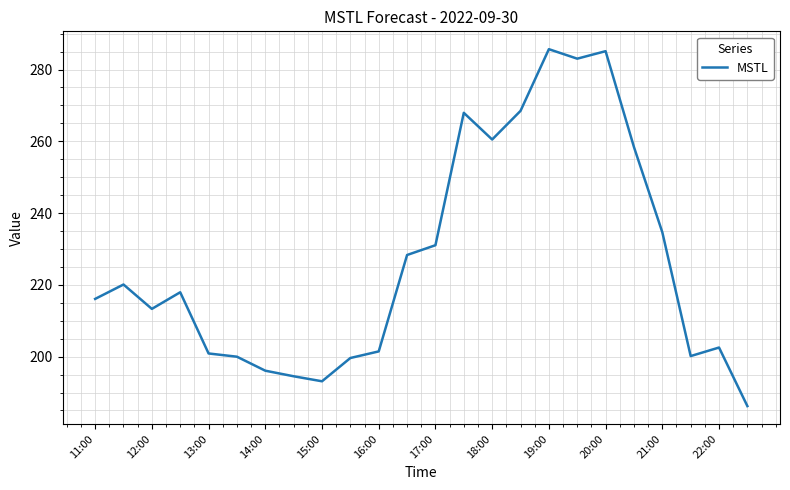

What is the greatest value displayed?

285.7